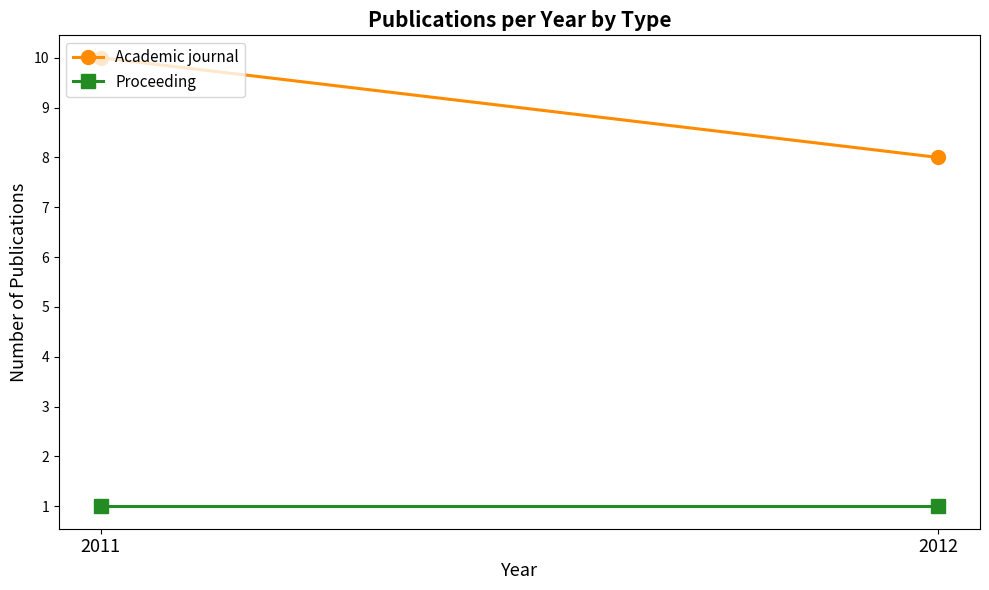

At which category is the sum across all series the highest?

2011